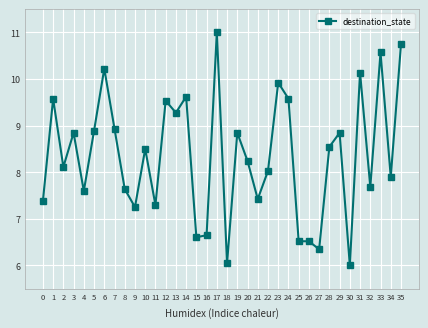

Read the value at 27.

6.3